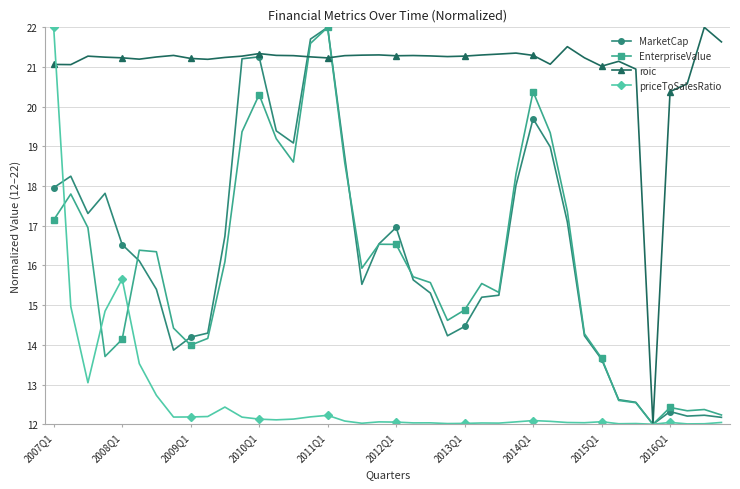

What is the value of the EnterpriseValue point at the 23rd from the left?

15.6